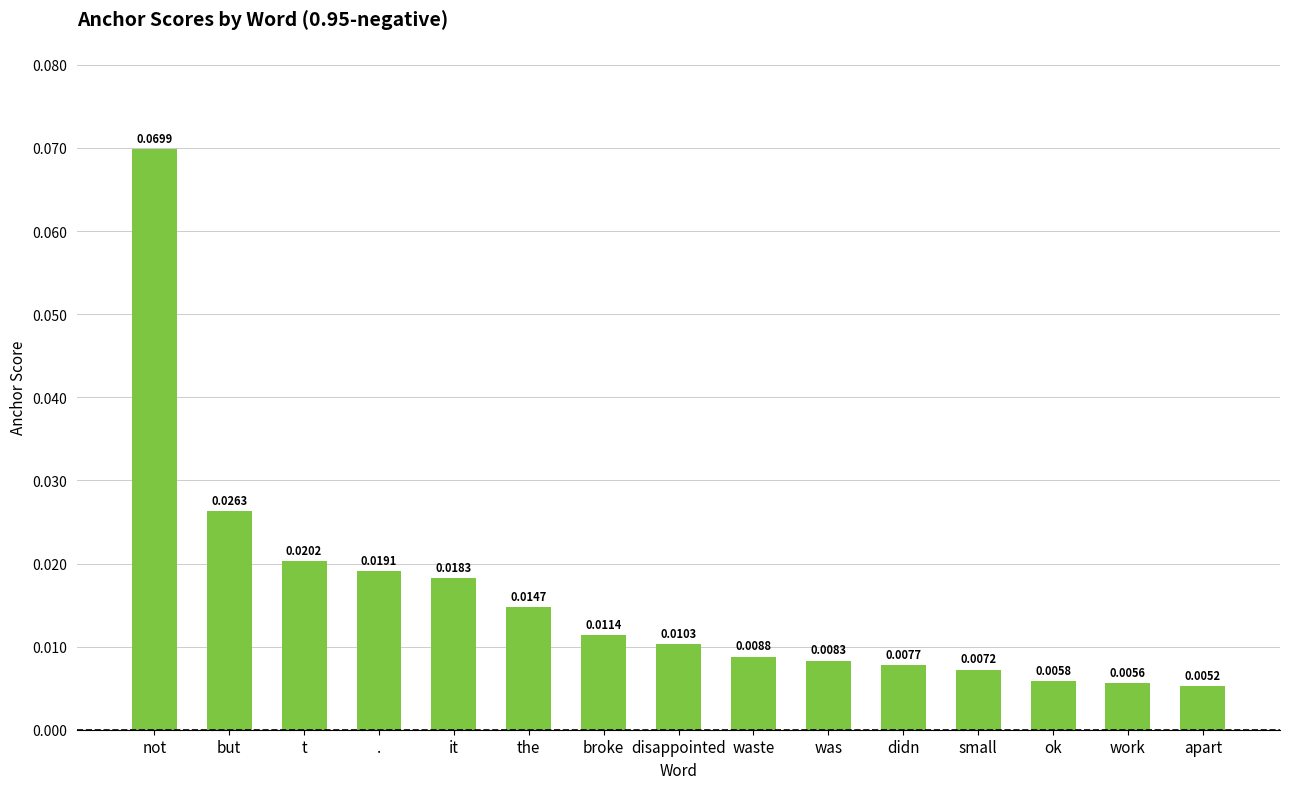

Which has a higher value, small or didn?

didn